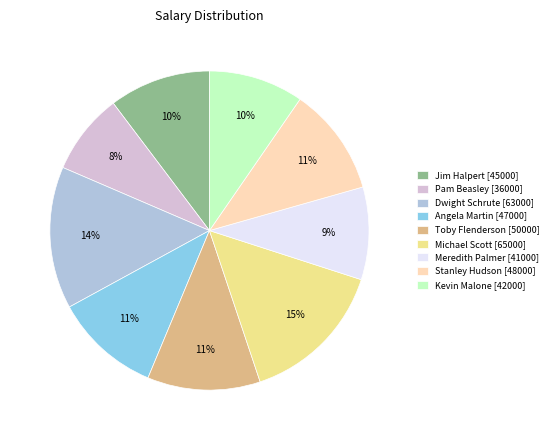

What percentage is the Stanley Hudson slice, to the nearest percent?

11%